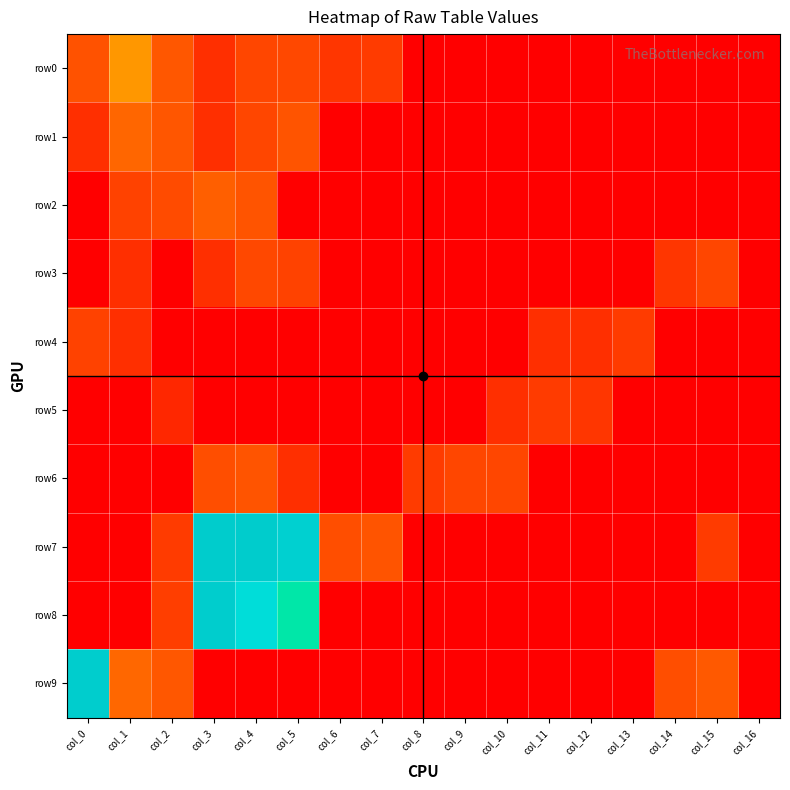

Which series has the largest range (max minus min)?

row7